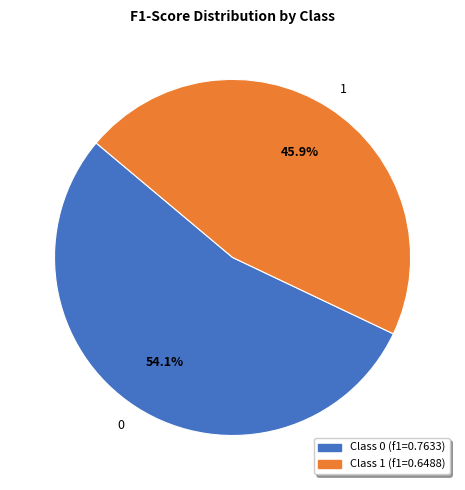

Is it true that 0 is 54% of the pie?

True